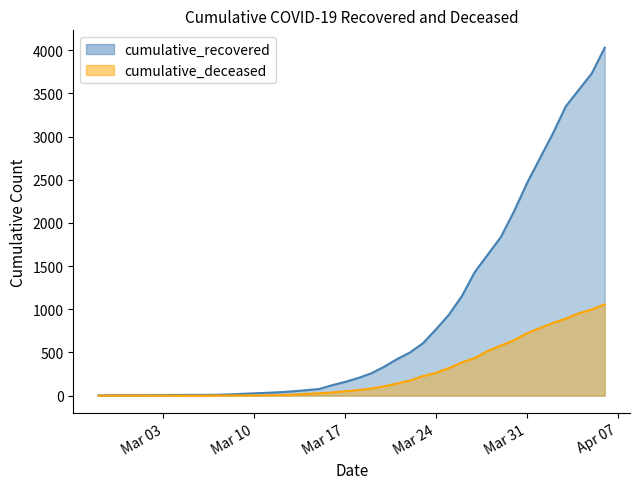

Is it true that cumulative_deceased equals 519 at 2020-03-28?

True